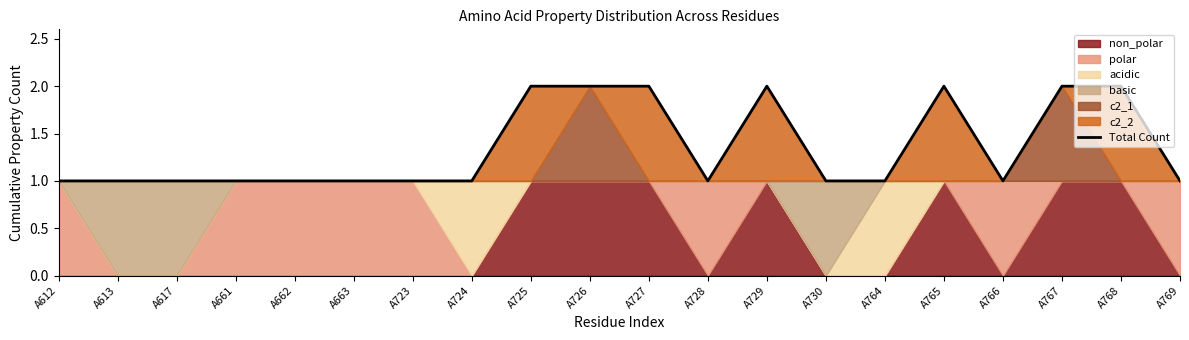

Reading left to right, list all the values displayed in this chart.

1	1	1	1	1	1	1	1	2	2	2	1	2	1	1	2	1	2	2	1